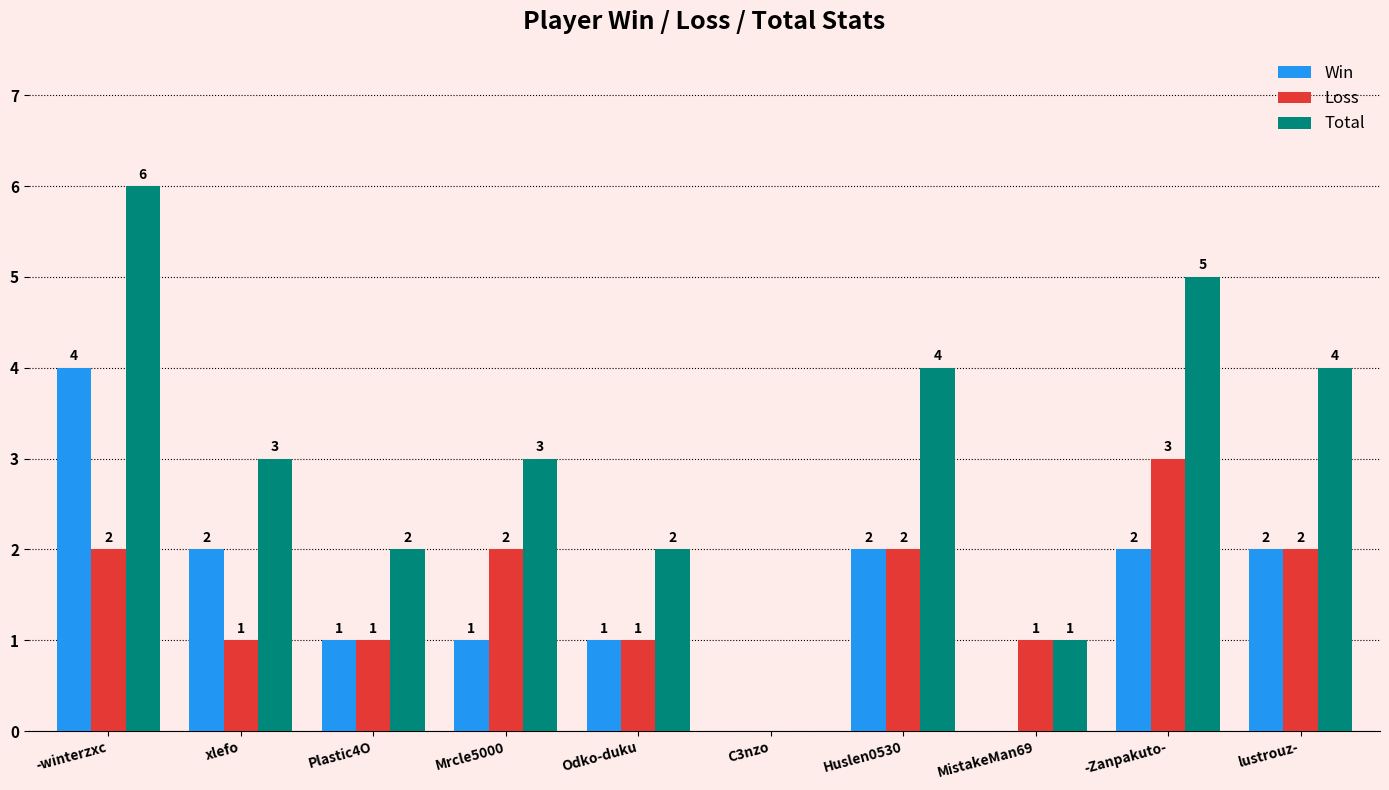

What is the average value of the Total series?

3